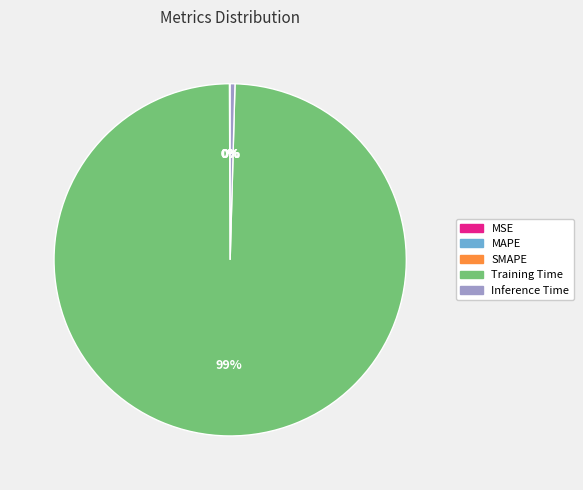

Do Training Time and Inference Time together represent more than half of the pie?

Yes